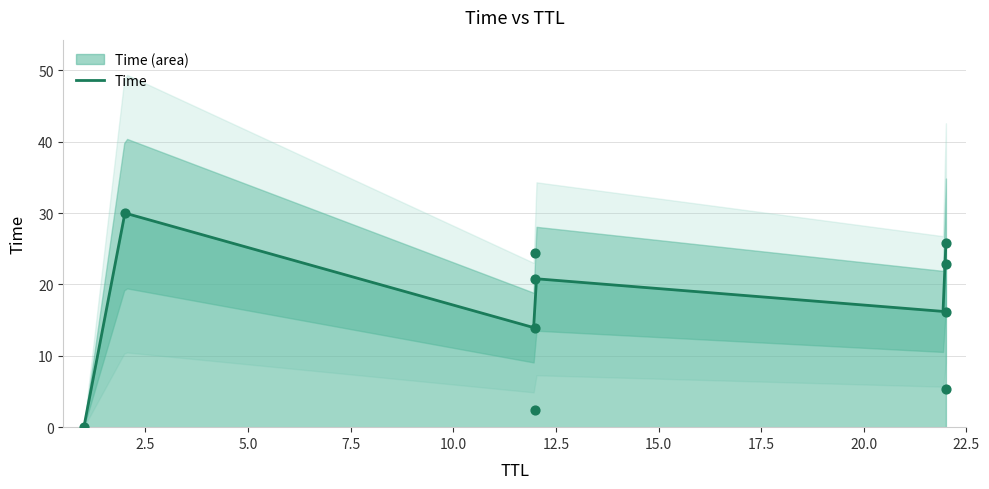

Between 12 and 2, which is larger?

2